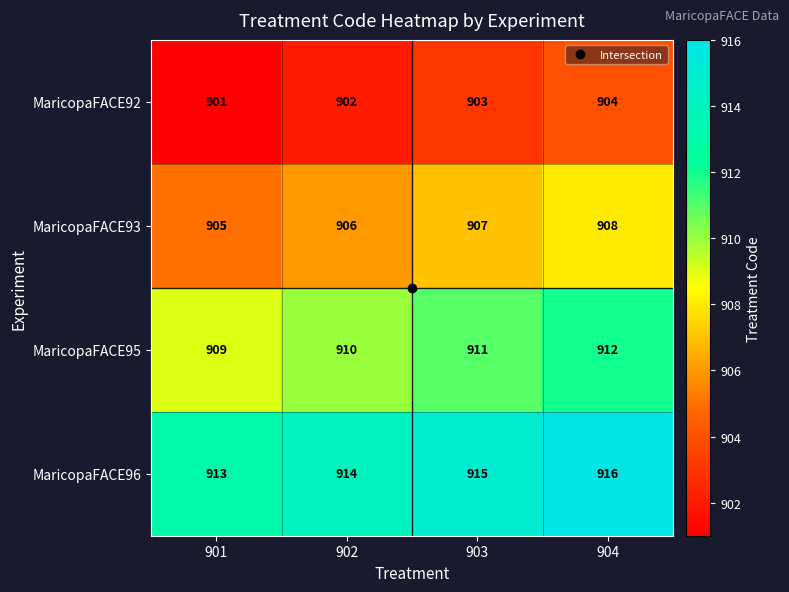

How many MaricopaFACE96 values are between 914 and 916?

3